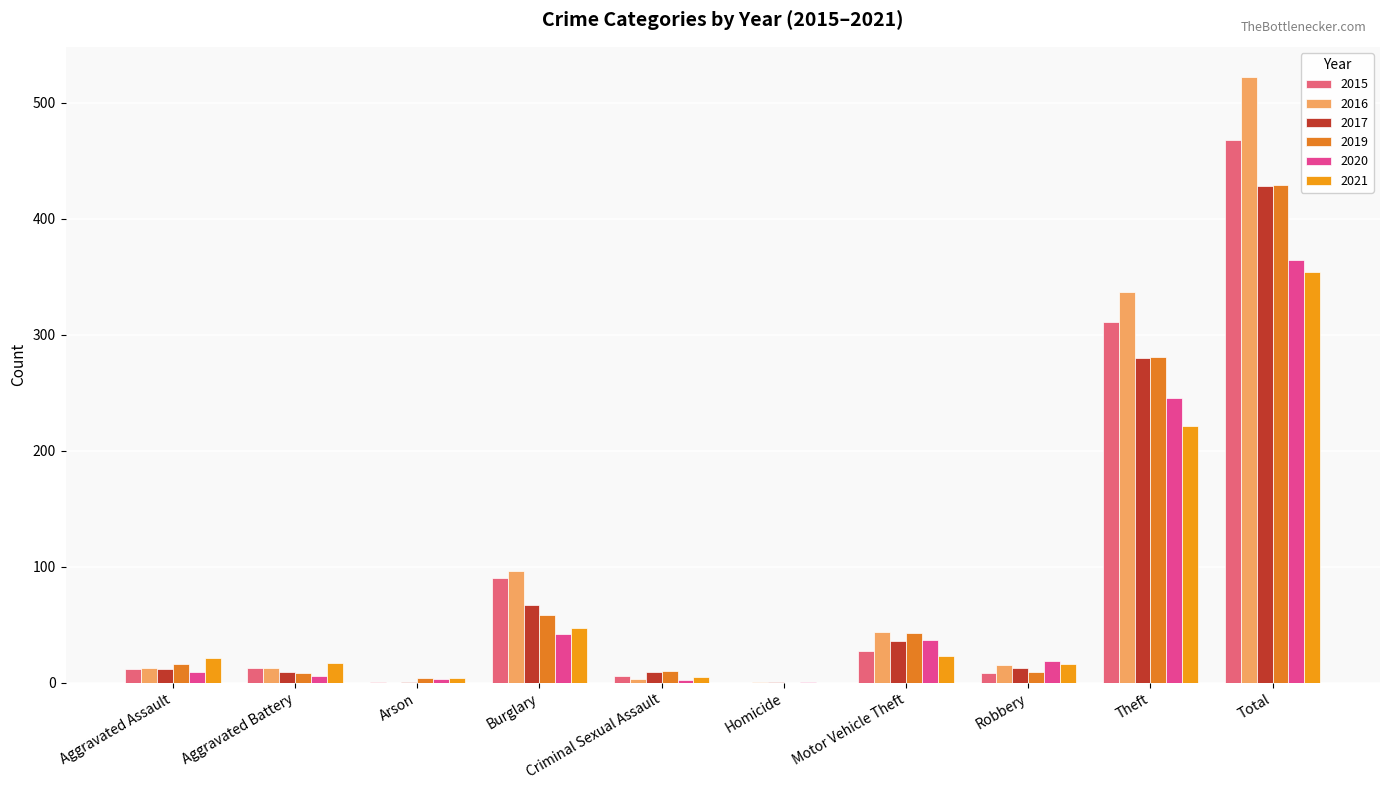

Are the bars grouped side by side (vs. stacked)?

Yes